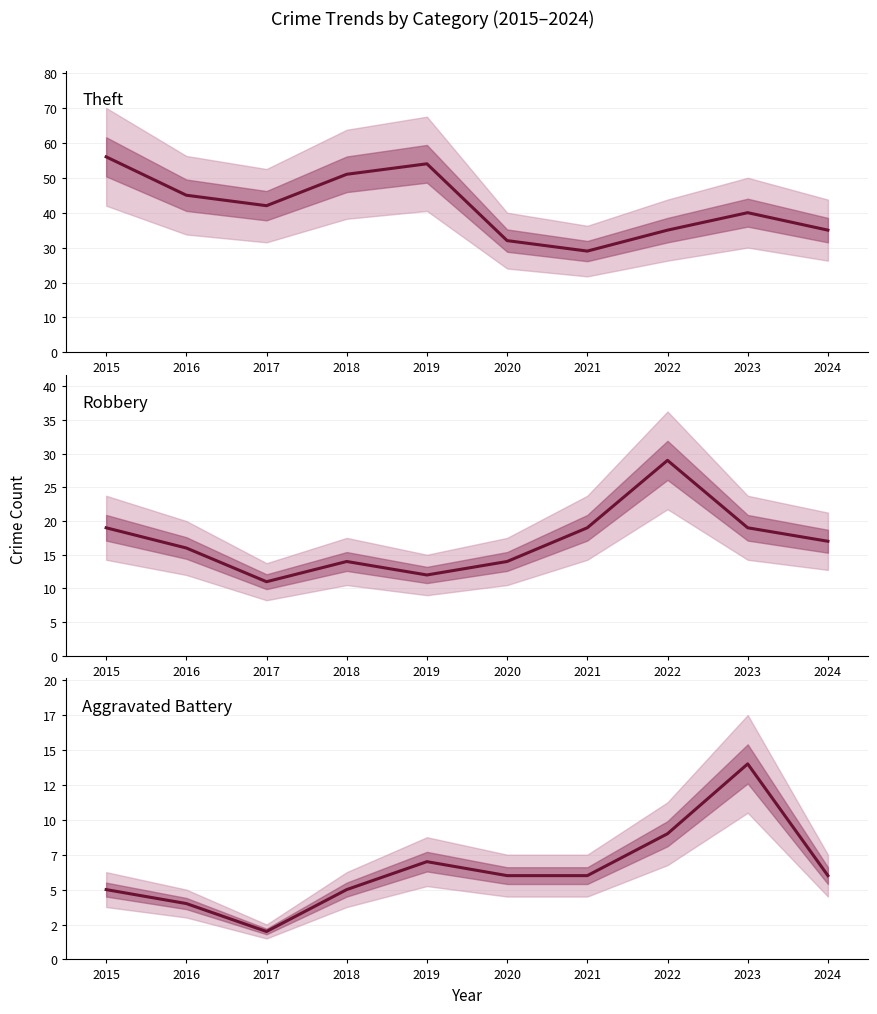

What is the difference between the maximum and minimum values in the Robbery series?

18